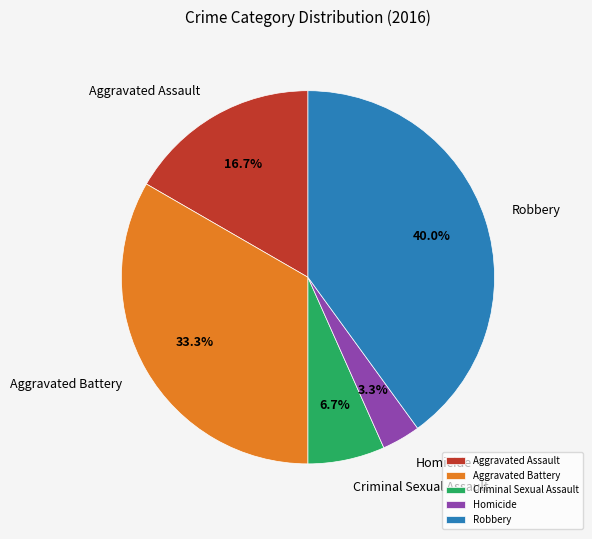

To the nearest percent, what is the difference between the largest and smallest slice percentages?

37%